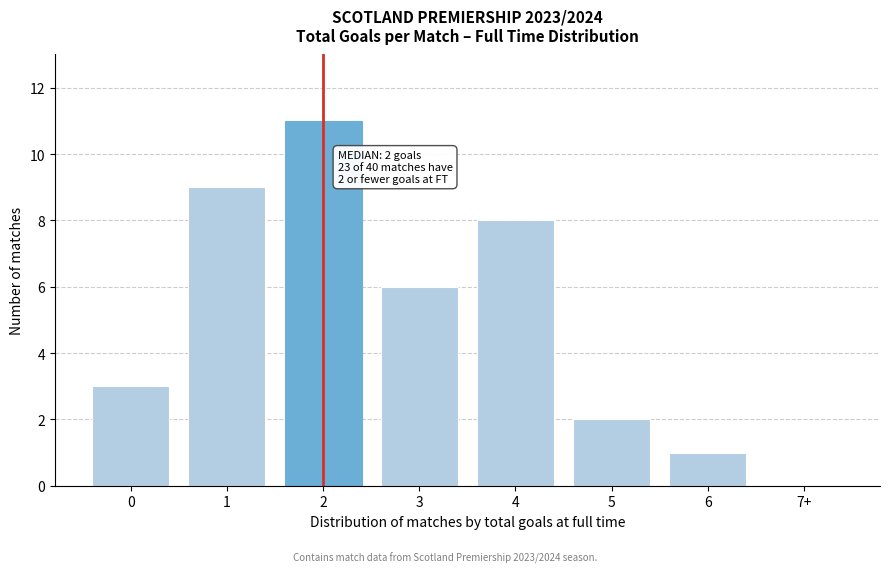

Reading left to right, what are all the values shown in this chart?

0=3	1=9	2=11	3=6	4=8	5=2	6=1	7+=0